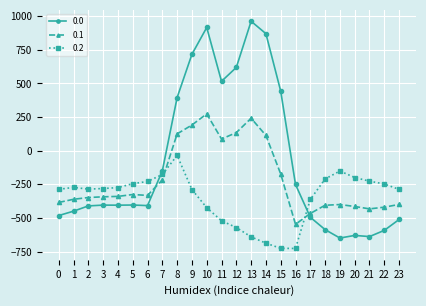

At which category is the sum across all series the highest?

10